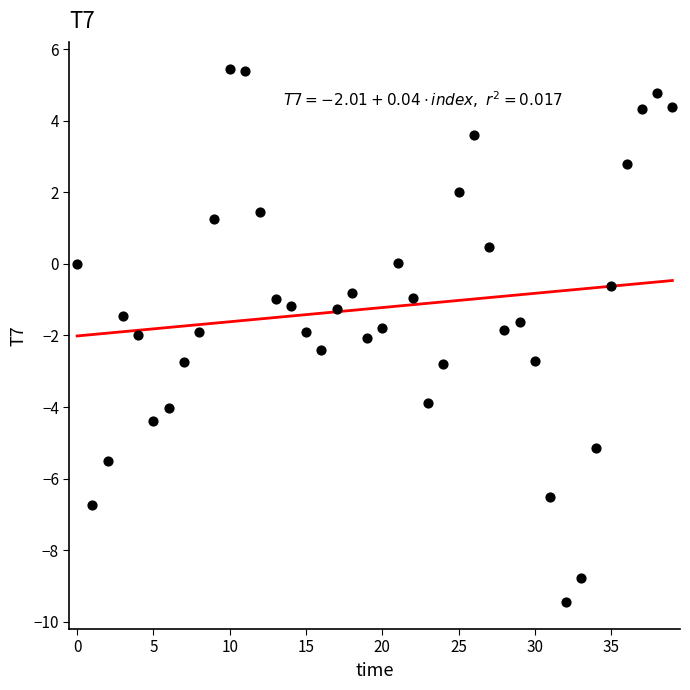

What is the range of Y values (max minus min)?

14.9